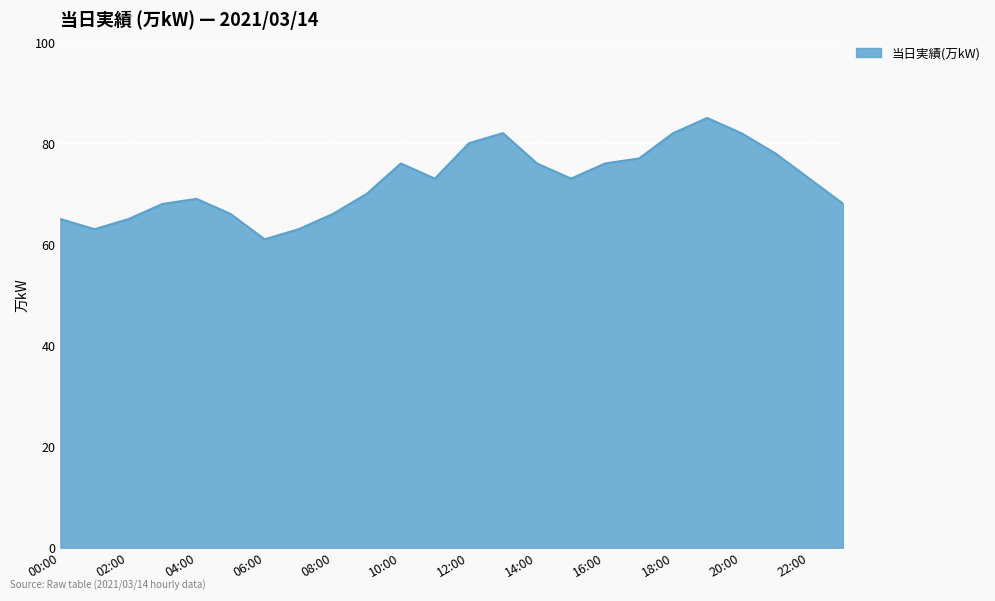

What is the minimum value shown in the chart?

61